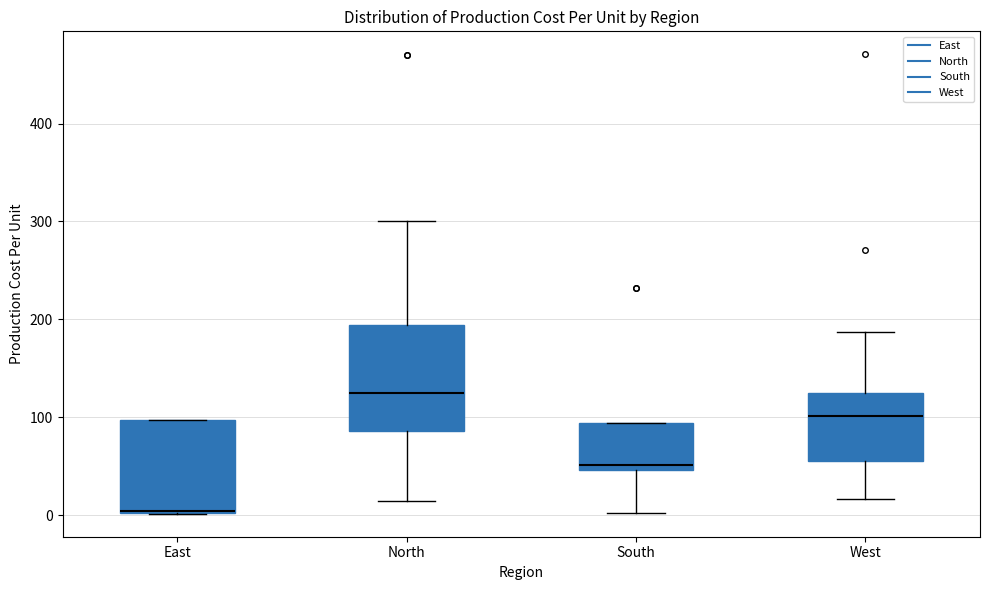

Where is the upper edge of the box for West on the y-axis? The values are not printed on the chart, so give them approximately, as read against the axis.

130